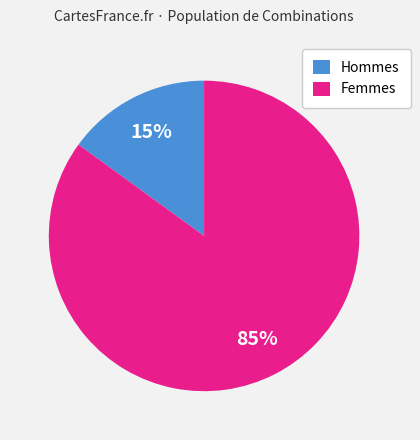

To the nearest percent, what is the difference between the largest and smallest slice percentages?

70%